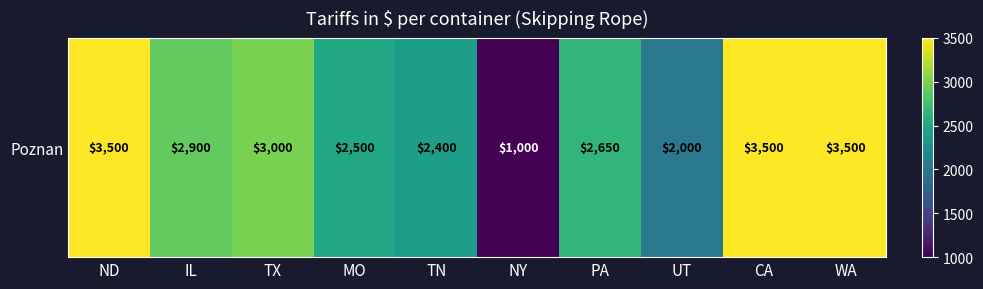

Rank the categories by value from highest to lowest.

ND, CA, WA, TX, IL, PA, MO, TN, UT, NY